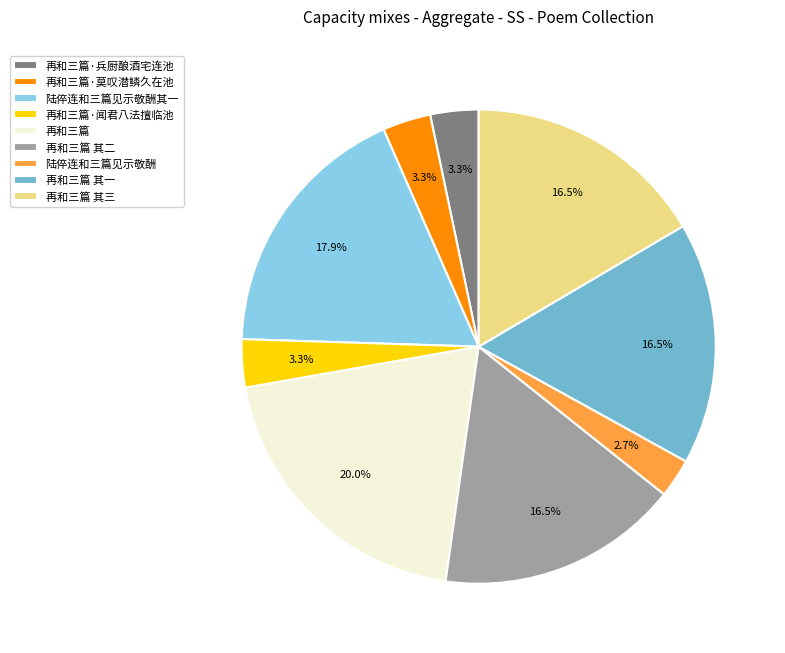

Which has a higher value, 再和三篇 其一 or 陆倅连和三篇见示敬酬?

再和三篇 其一